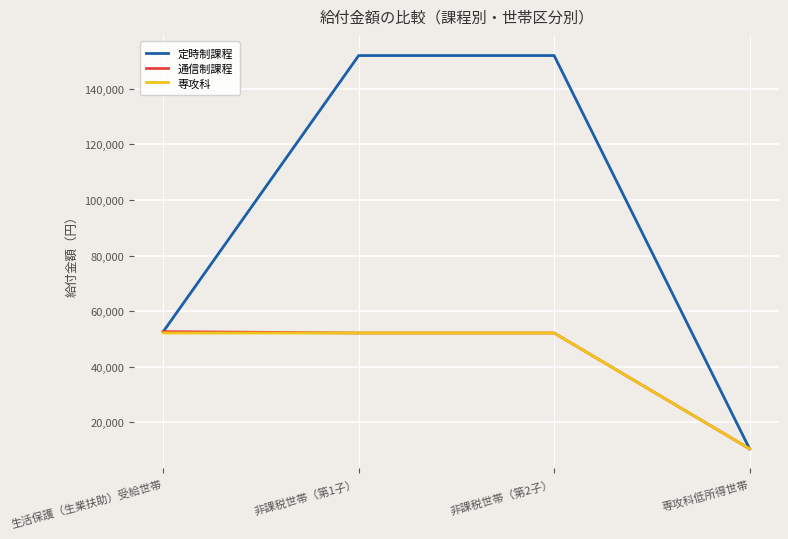

True or false: 定時制課程 has a value of 52600 at 生活保護（生業扶助）受給世帯.

True